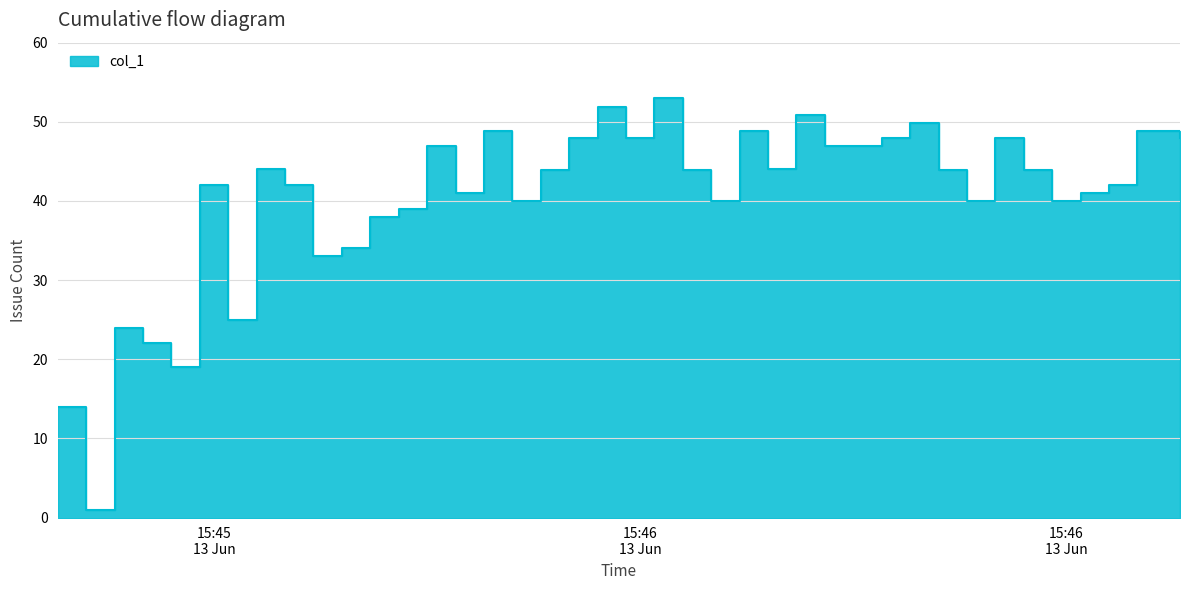

Reading left to right, what are all the values shown in this chart?

14.0	1.0	24.0	22.0	19.0	42.0	25.0	44.0	42.0	33.0	34.0	38.0	39.0	46.9	41.0	48.9	40.0	43.9	47.9	51.9	47.9	53.0	43.9	40.0	48.9	44.0	50.9	46.9	46.9	47.9	49.9	43.9	40.0	47.9	43.9	40.0	41.0	42.0	48.9	48.0